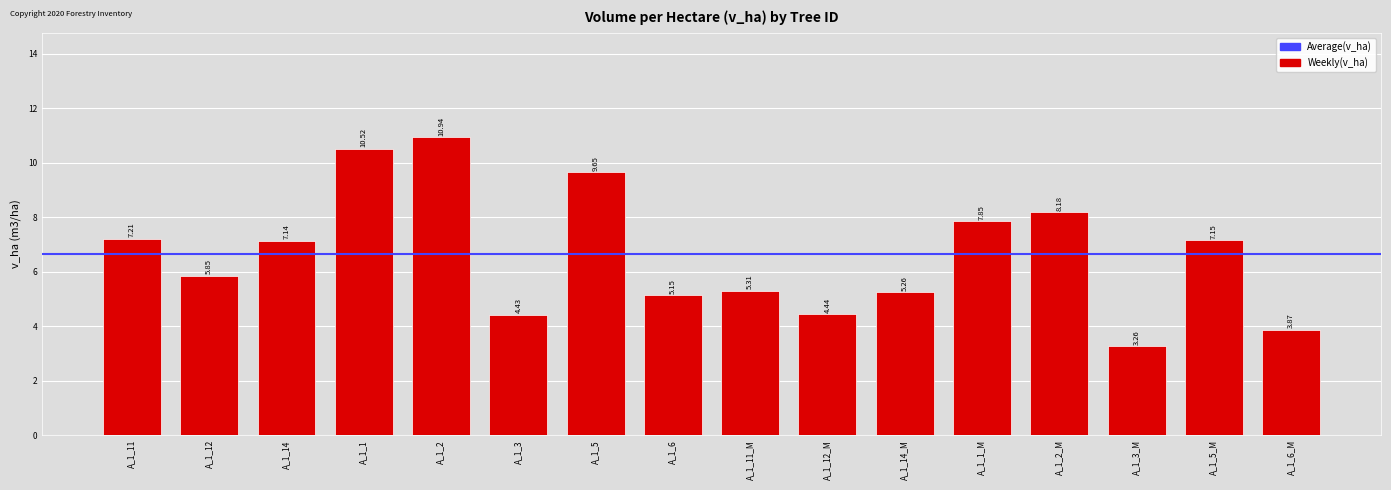

List the labels in order of value, smallest first.

A_1_3_M, A_1_6_M, A_1_3, A_1_12_M, A_1_6, A_1_14_M, A_1_11_M, A_1_12, A_1_14, A_1_5_M, A_1_11, A_1_1_M, A_1_2_M, A_1_5, A_1_1, A_1_2